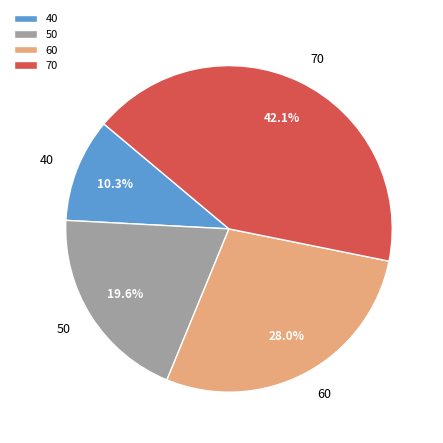

What is the largest slice in the pie chart?

70